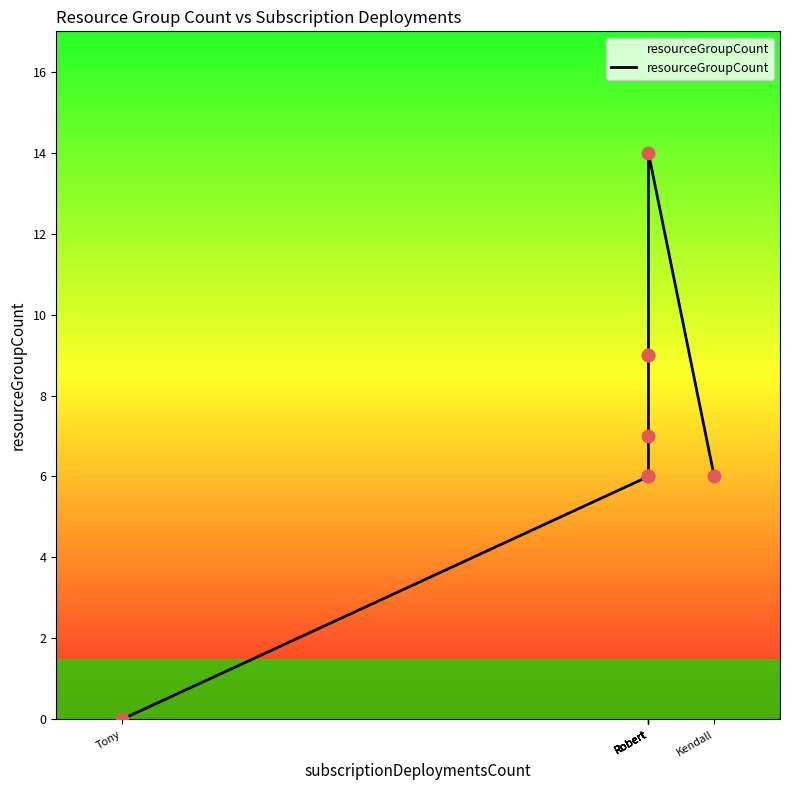

Between Robert and Tony, which is larger?

Robert